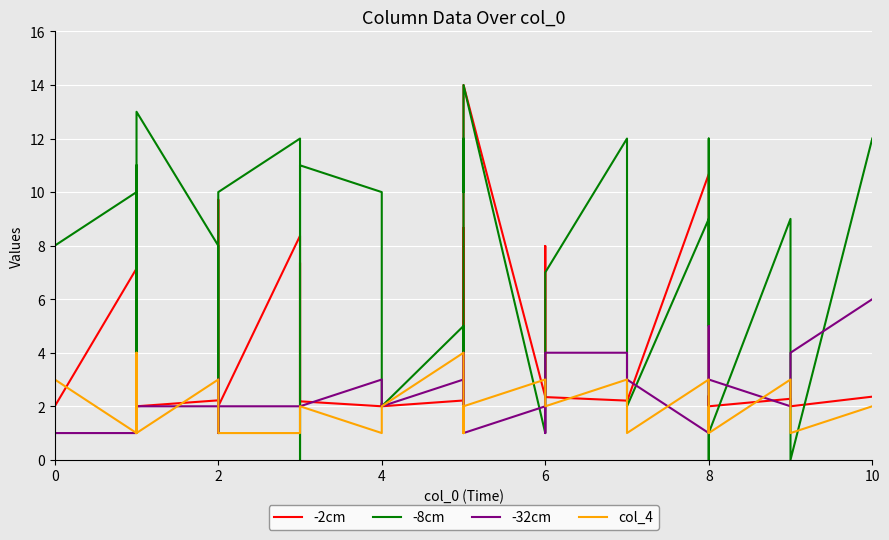

Is the value of -2cm at 17 greater than the value of col_4 at 36?

Yes